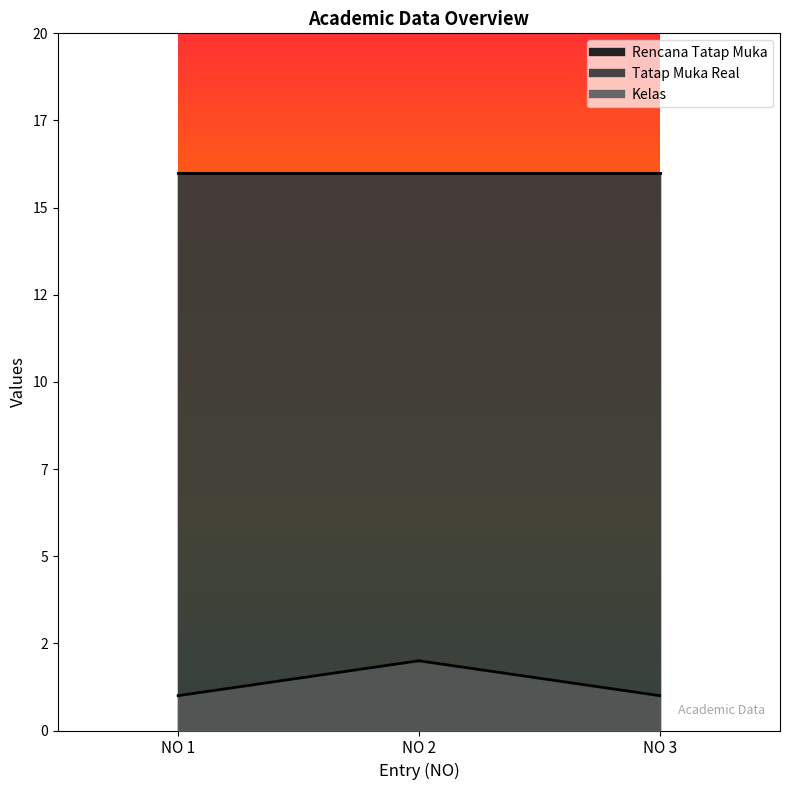

How many Kelas values are between 1 and 2?

3